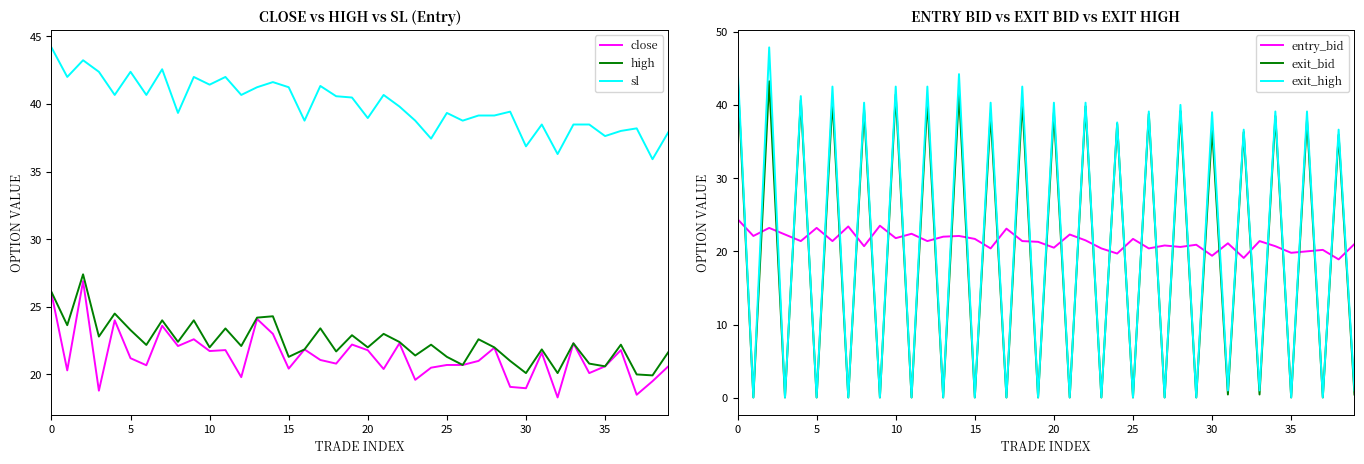

How many distinct data groups are displayed?

6